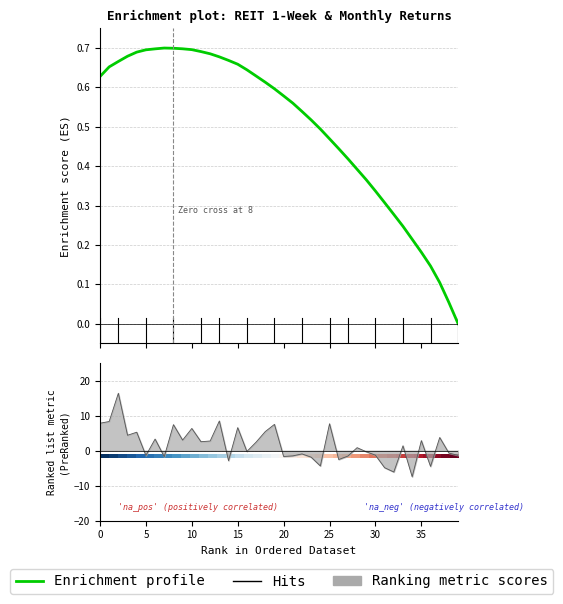

In Total Return:M-3, how many points are lower than both neighbors (excluding endpoints)?

14